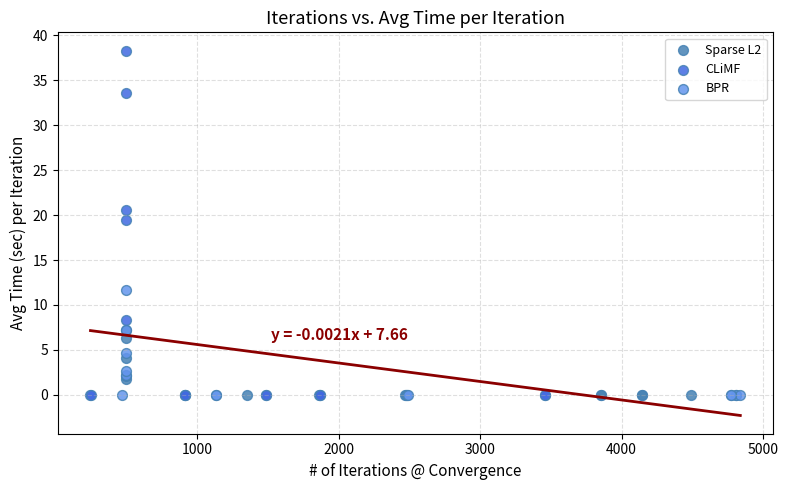

What are all the series names shown in the legend?

Sparse L2, CLiMF, BPR